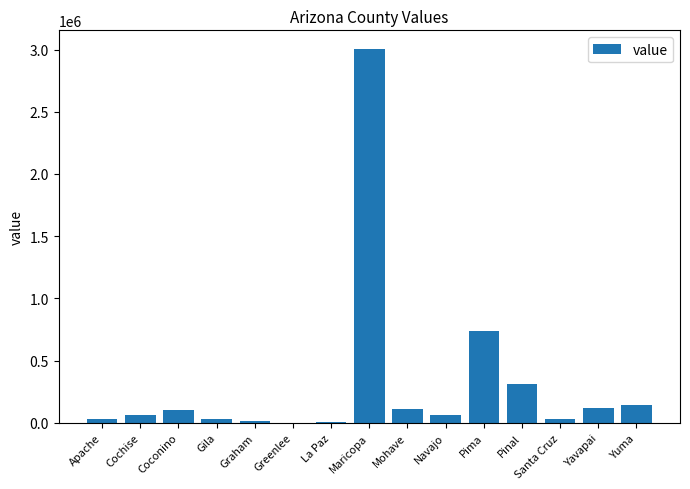

True or false: the data shows 64541 at Navajo.

True